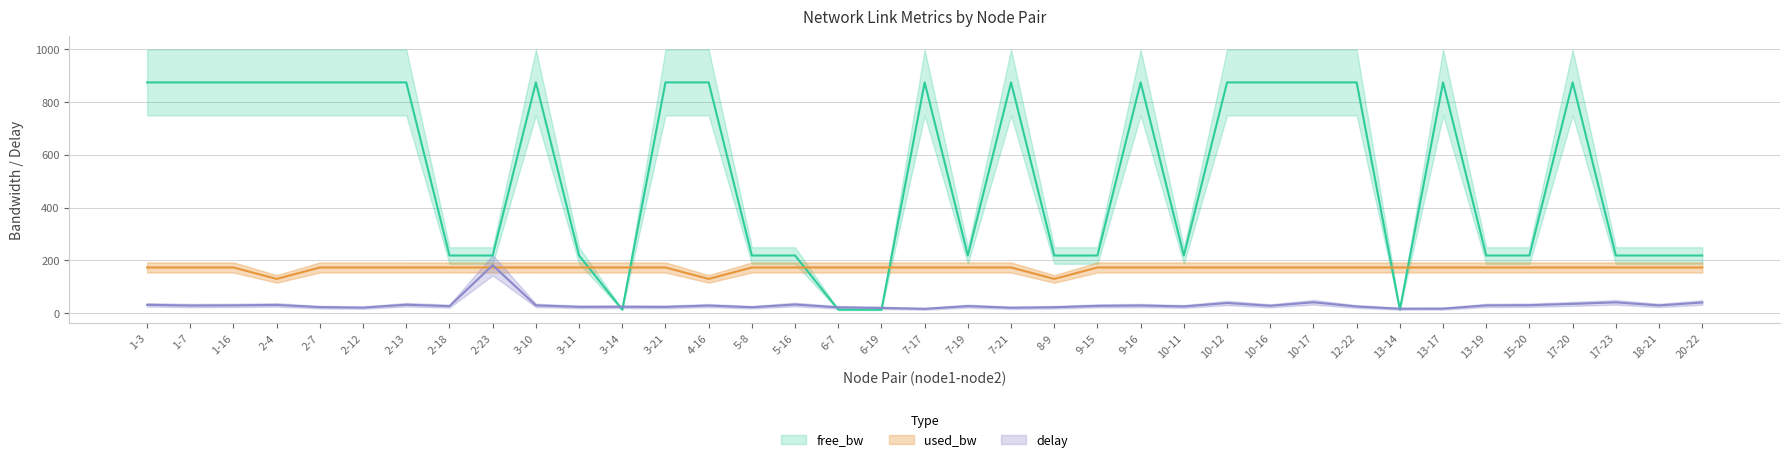

What is the smallest value displayed?

13.6